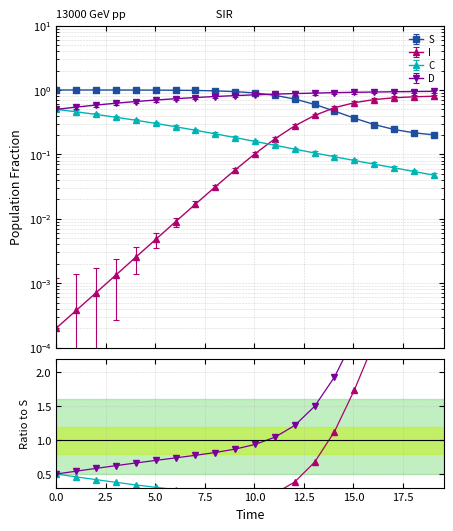

True or false: C and D intersect in this chart.

False